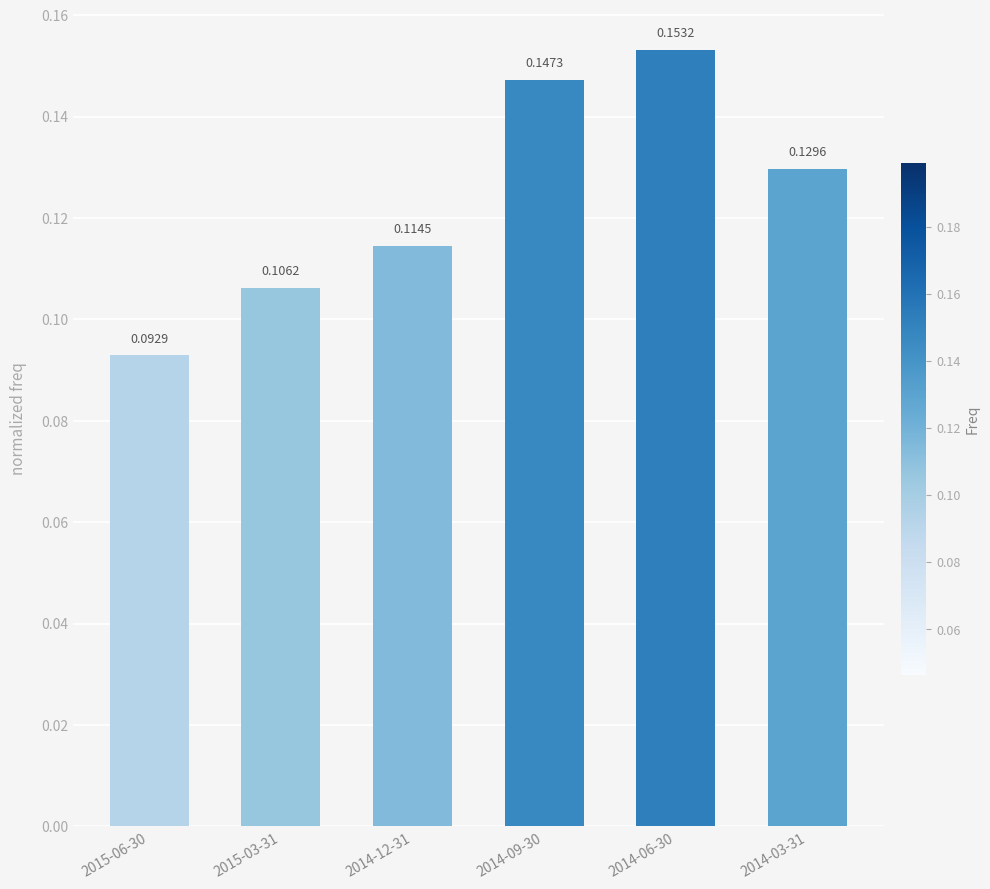

The chart shows a value of 0.3 at 2014-09-30. True or false?

False